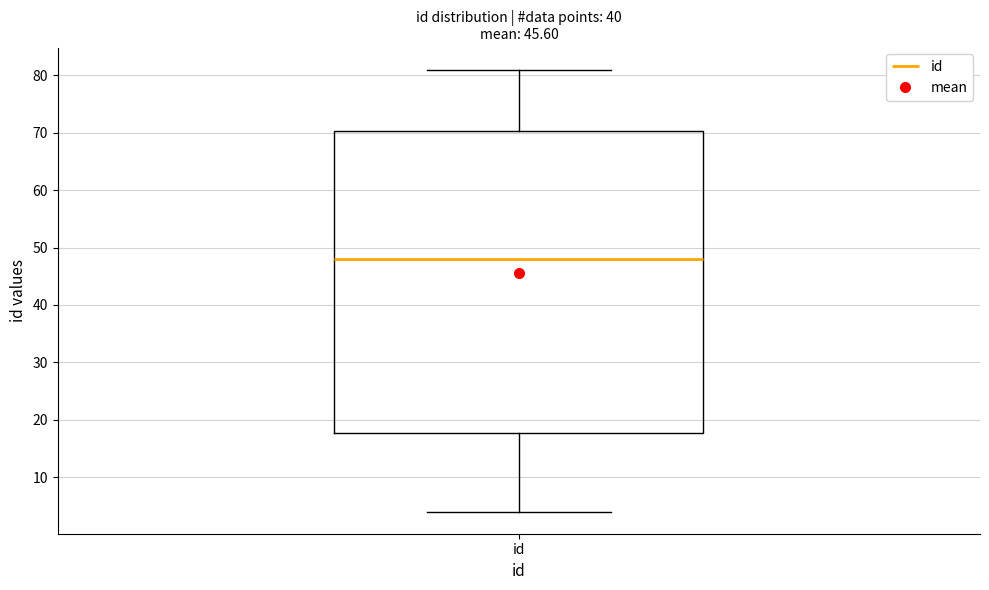

Read this box plot against the y-axis: the position of the median line, the range covered by the box, and the ends of both whiskers. The values are not printed on the chart, so give them approximately, as read against the axis.

median 48, box 18 to 70, whiskers 4 to 81